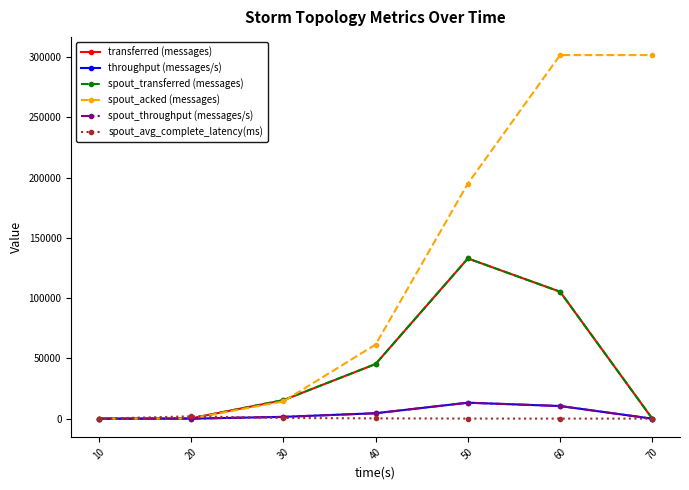

At how many categories does at least one series exceed 20226?

4